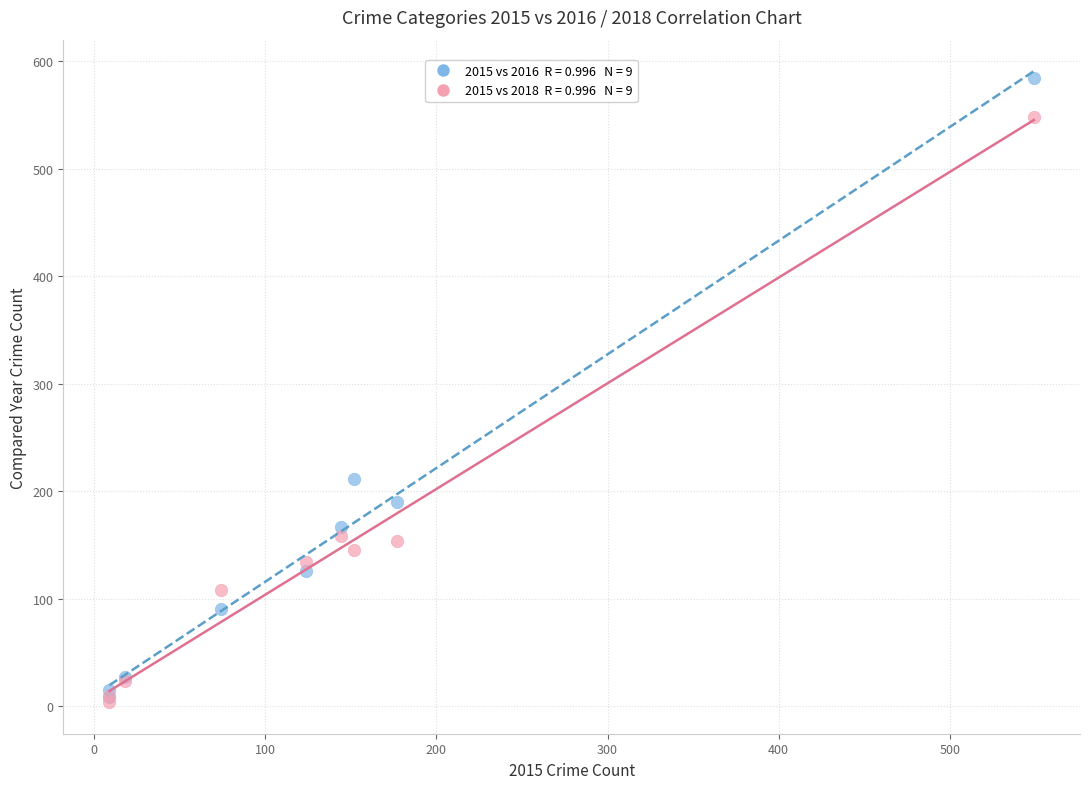

Across all series, what Y value is closest to 294?

211